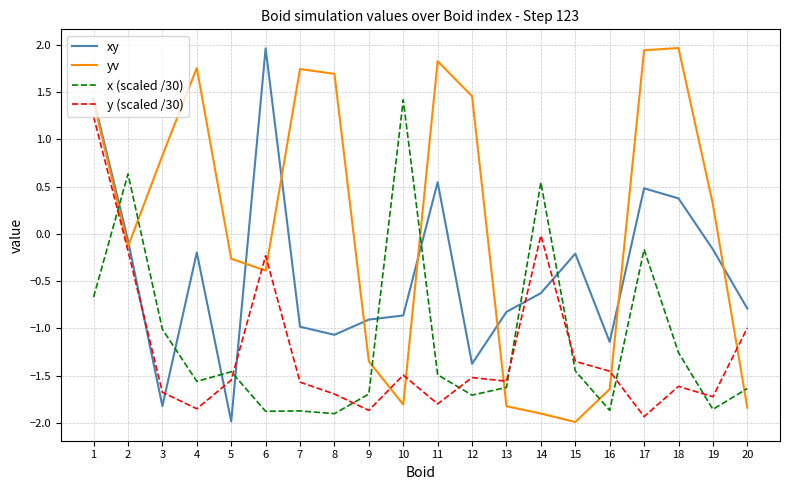

Rank the series at 16 from lowest to highest value.

x (scaled /30), yv, y (scaled /30), xy